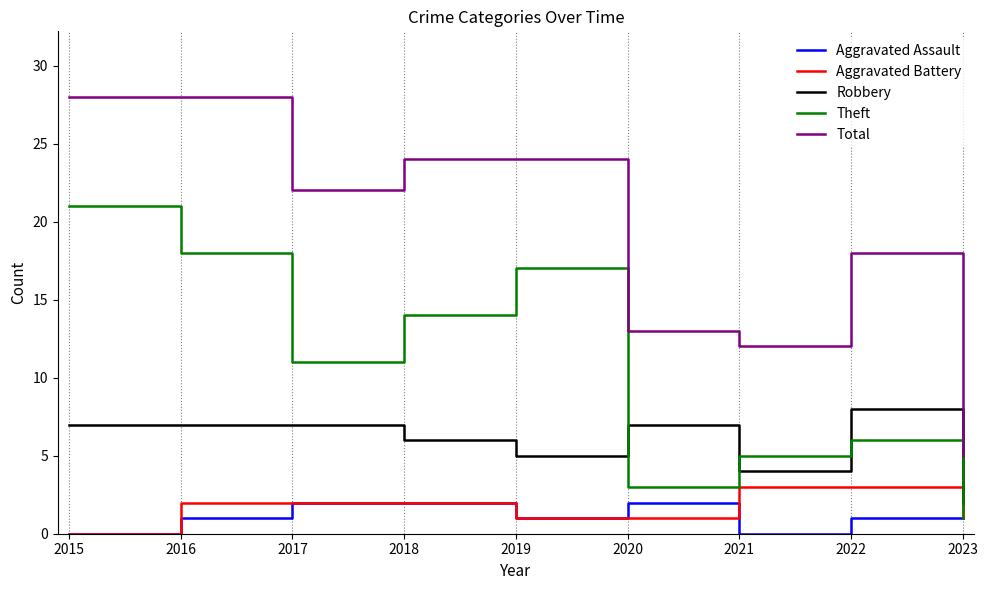

True or false: Theft and Total intersect in this chart.

False